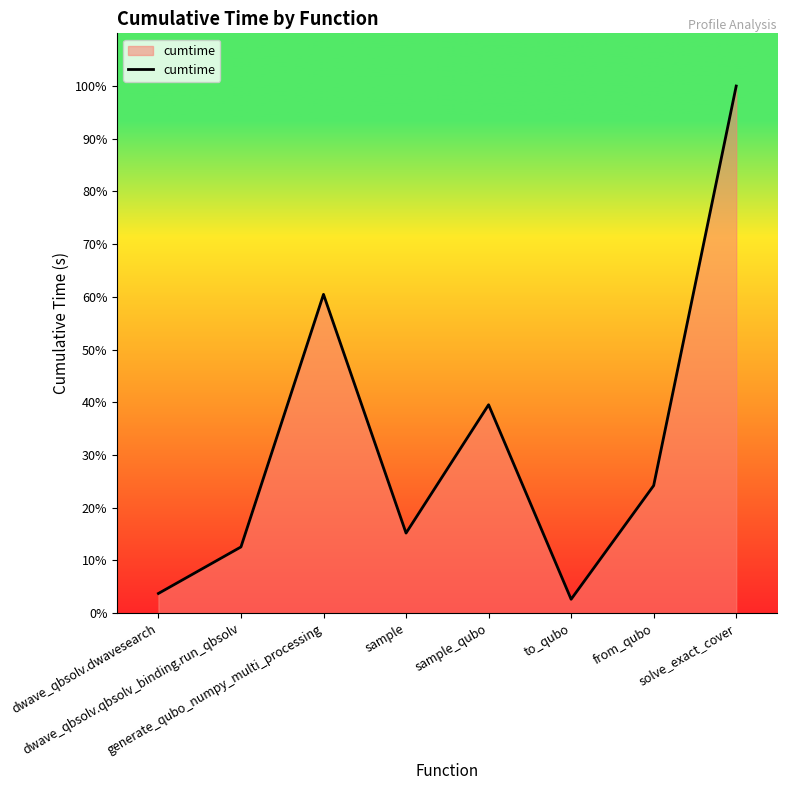

Reading left to right, transcribe all the data shown in this chart.

dwave_qbsolv.dwavesearch=12.1	dwave_qbsolv.qbsolv_binding.run_qbsolv=40.7	generate_qubo_numpy_multi_processing=196.0	sample=49.2	sample_qubo=128.1	to_qubo=8.5	from_qubo=78.4	solve_exact_cover=324.2